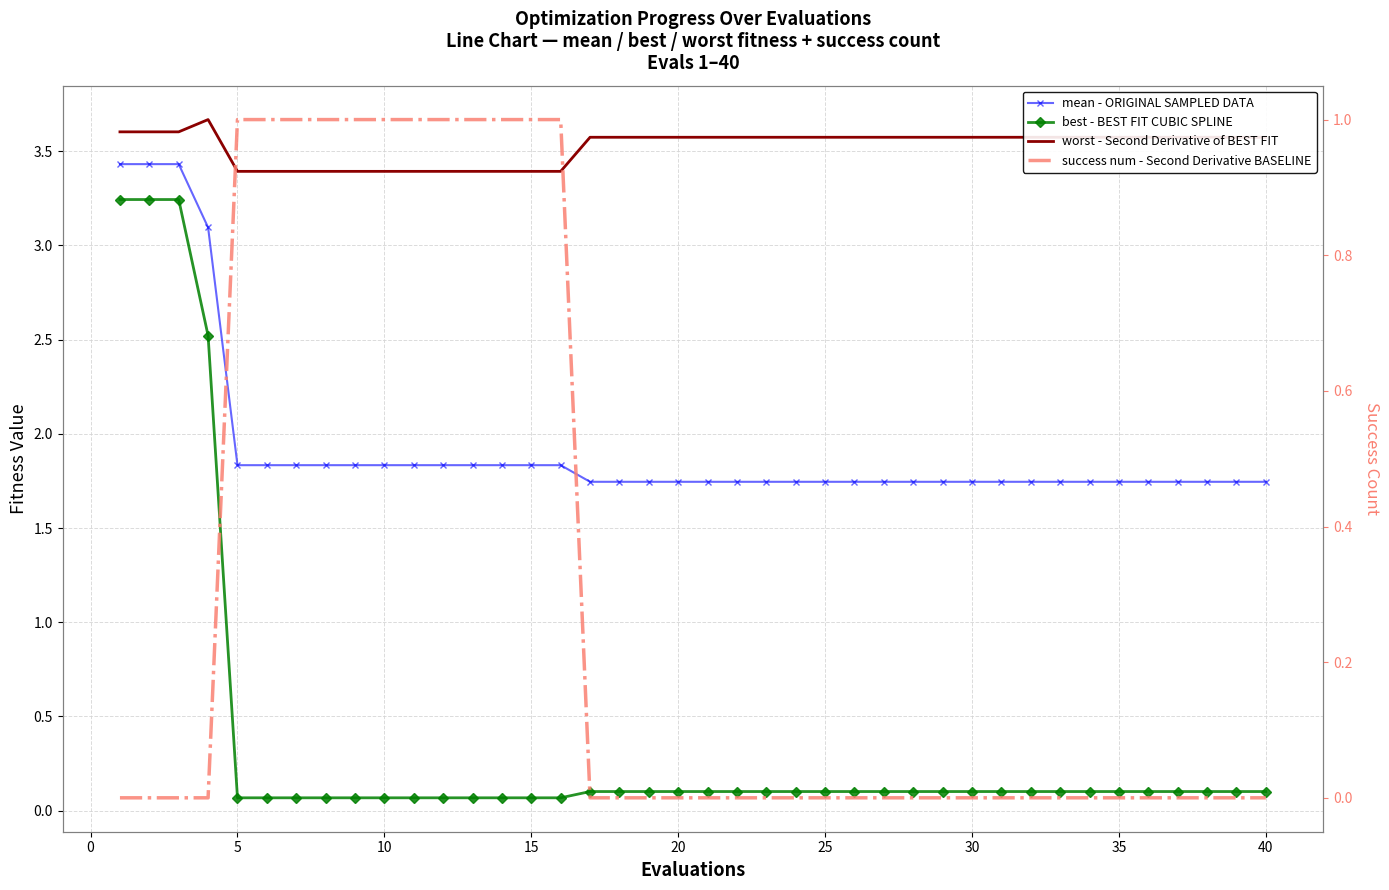

What is the maximum value shown in the chart?

3.7